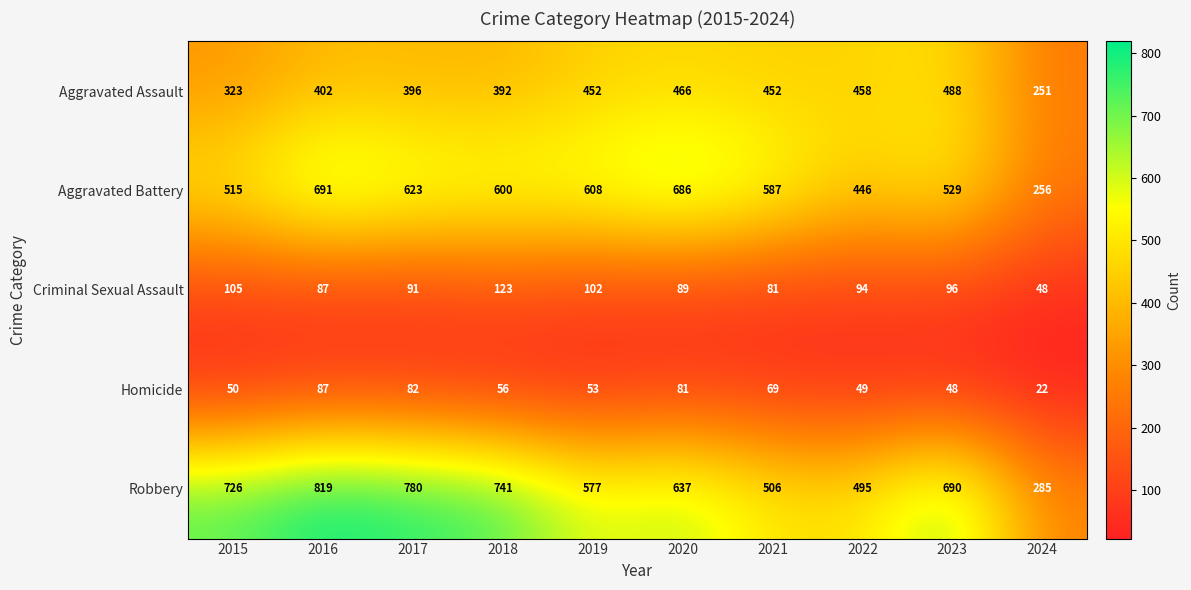

What is the difference between the highest and lowest values at 2015?

676